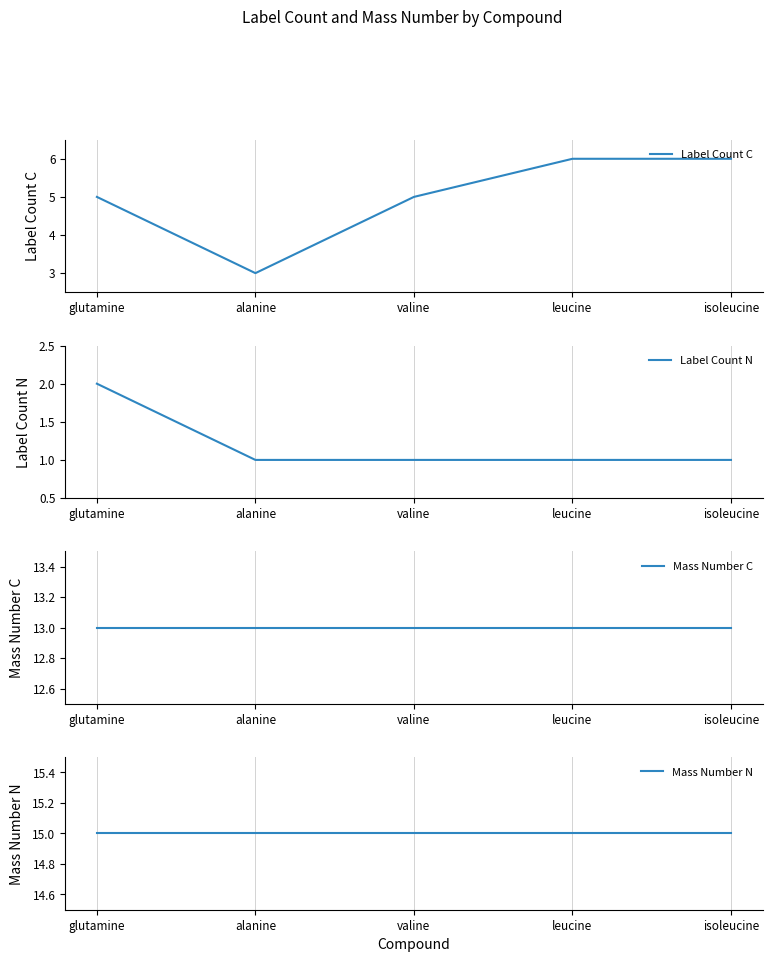

Count the Label Count N values in the range 1 to 2.

5